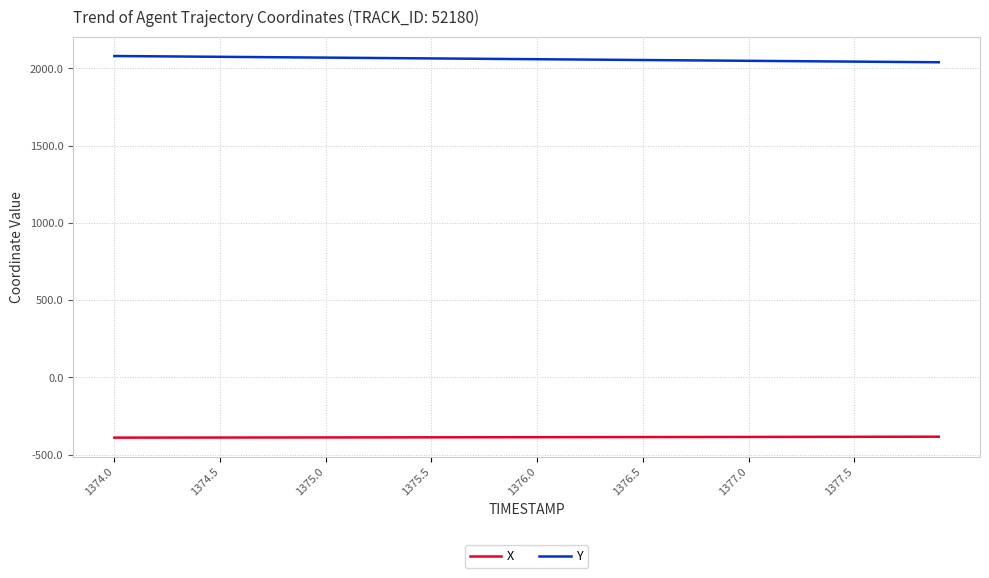

Which series has the largest total across all categories?

Y